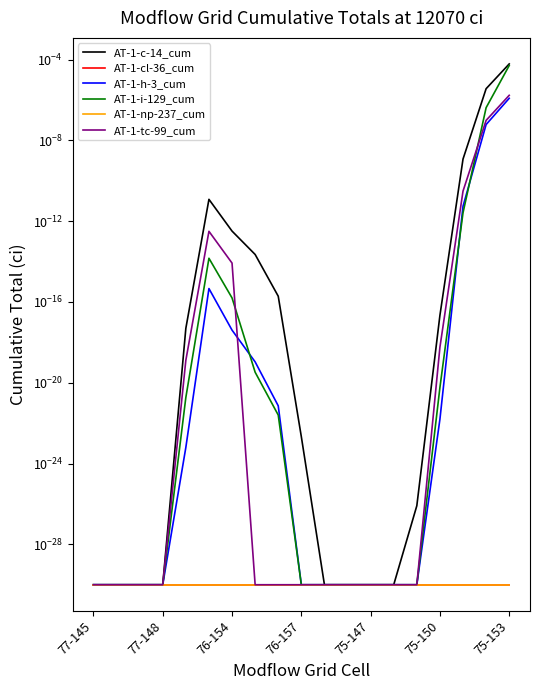

At which label does AT-1-cl-36_cum reach its minimum?

77-145